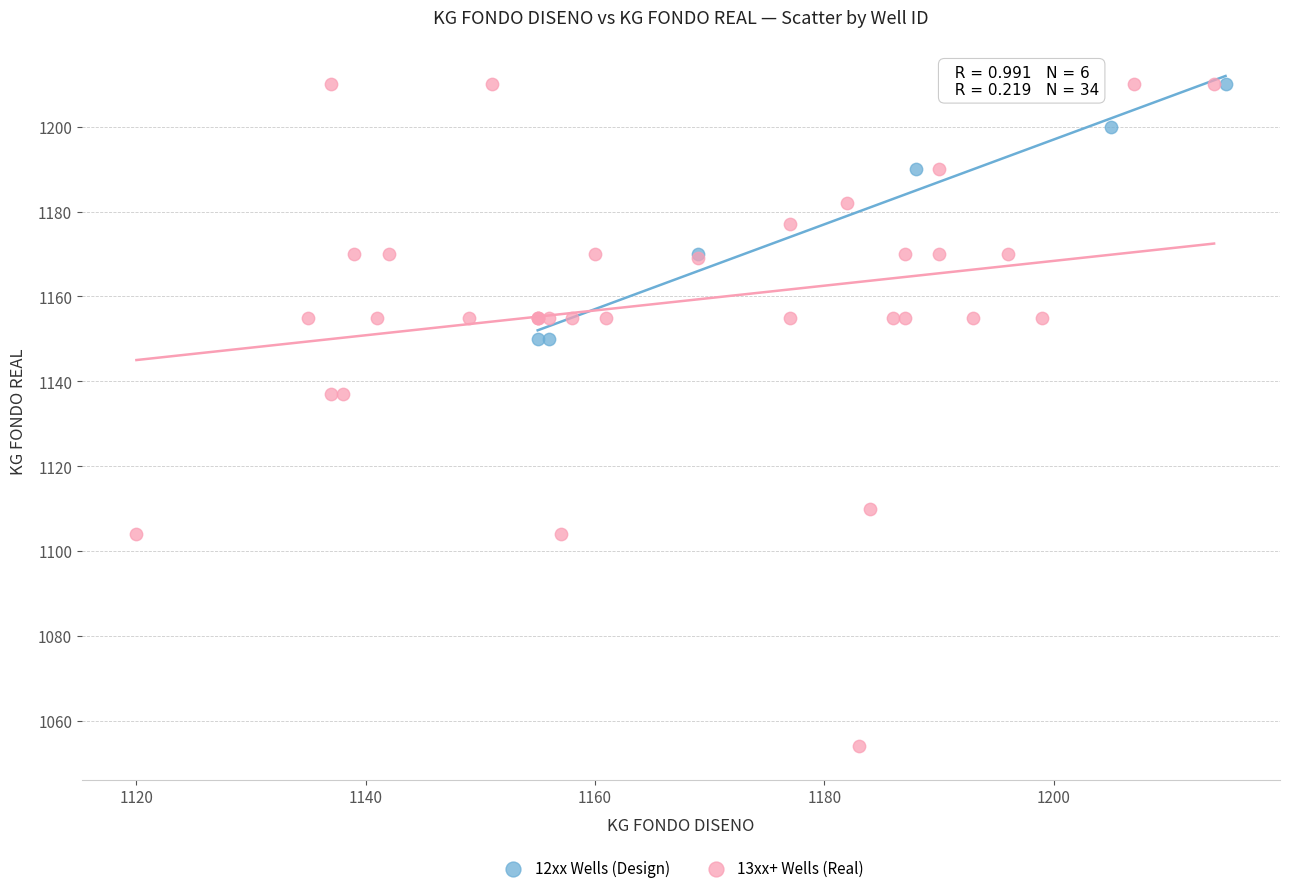

Which series contains the lowest Y value?

13xx+ Wells (Real)